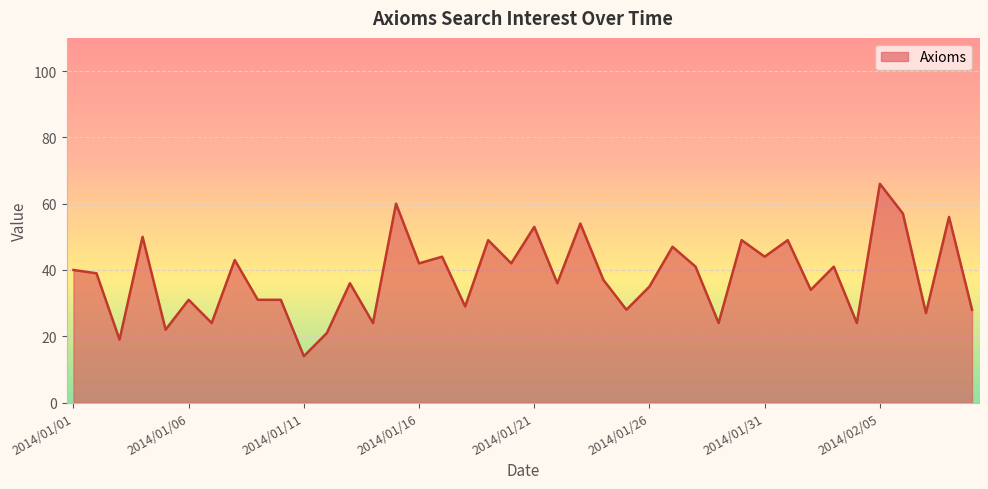

What is the difference between the maximum and minimum values?

52